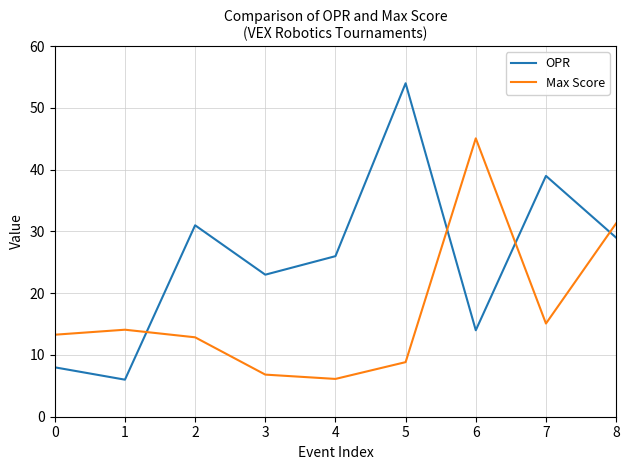

Which series has the largest range (max minus min)?

OPR